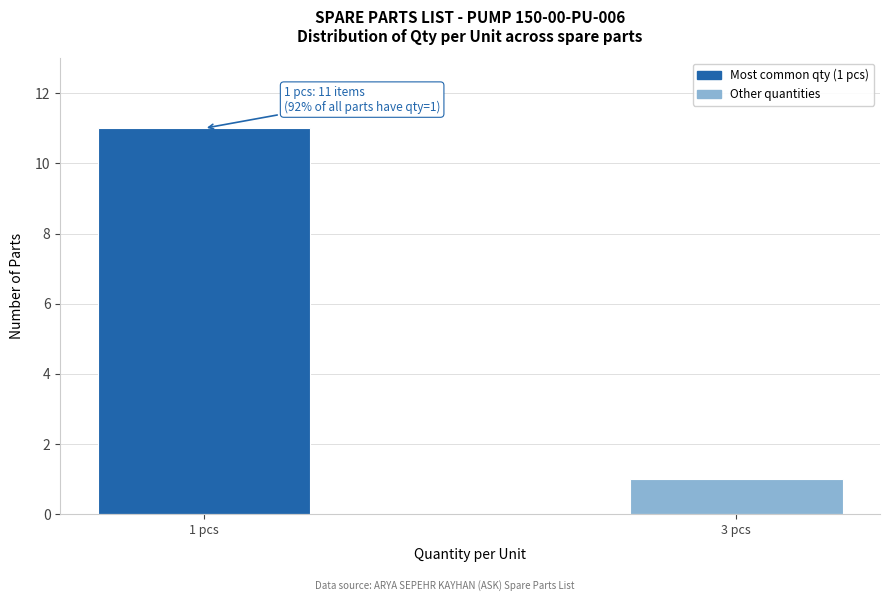

Reading left to right, extract all data points from this chart.

11	1